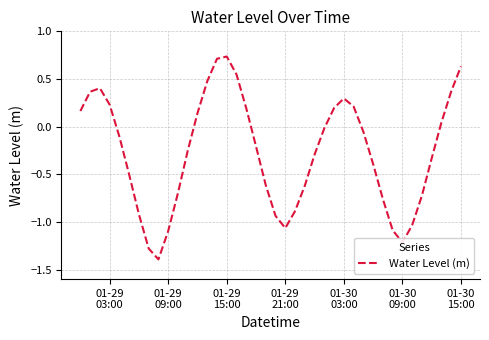

What is the minimum value shown in the chart?

-1.4